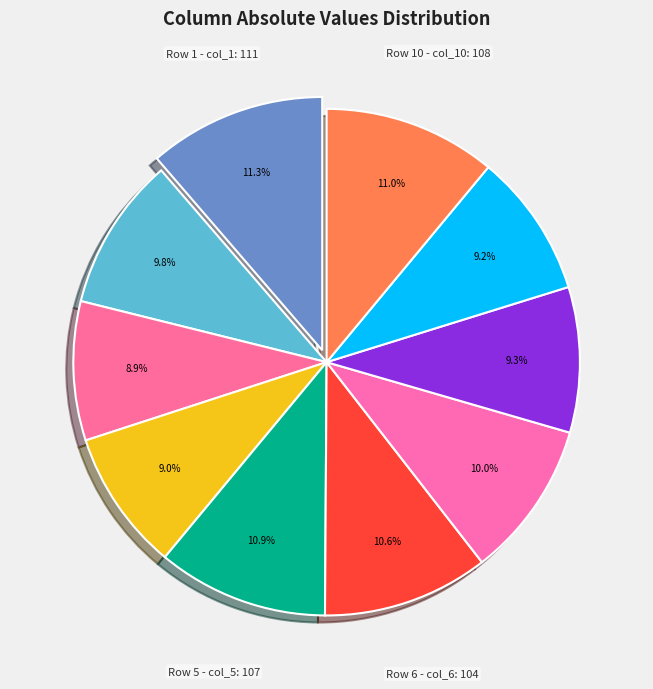

How many slices are in this pie chart?

10